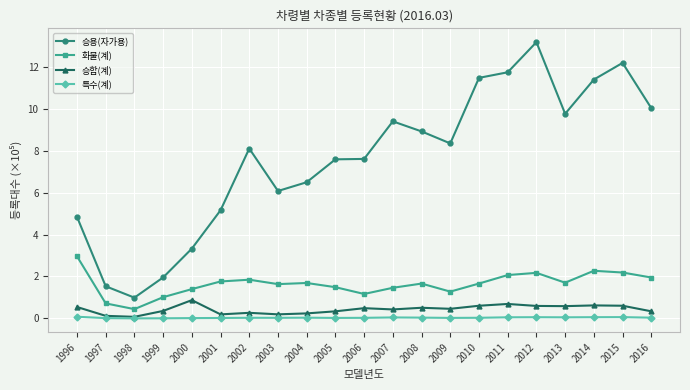

Does the chart have visible grid lines?

Yes